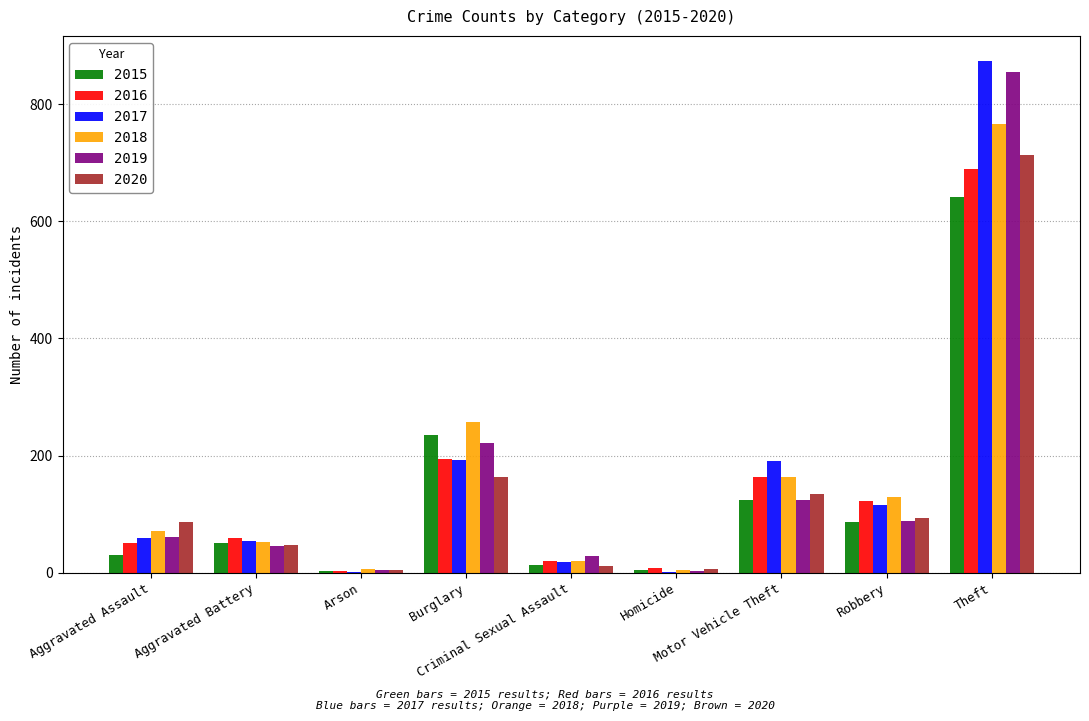

What is the sum of all 2018 values?

1473